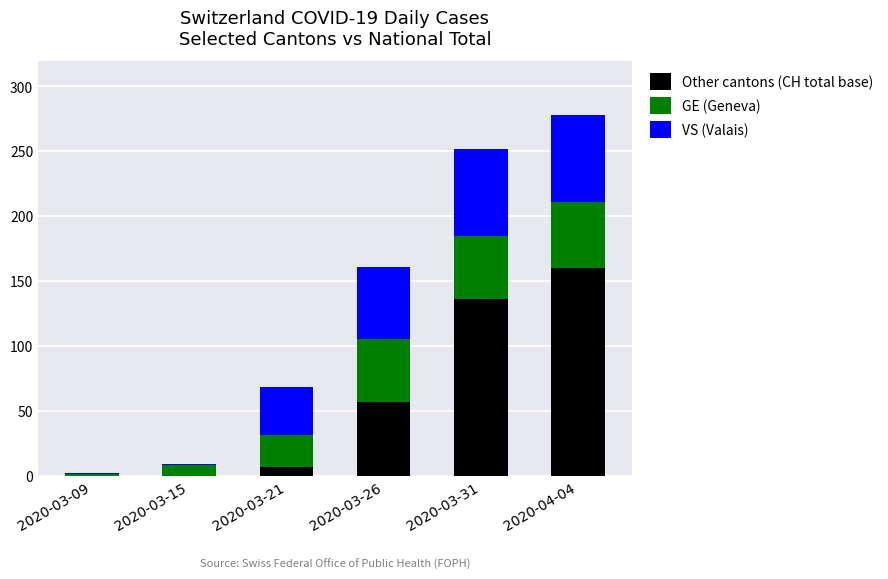

At which category is the sum across all series the highest?

2020-04-04